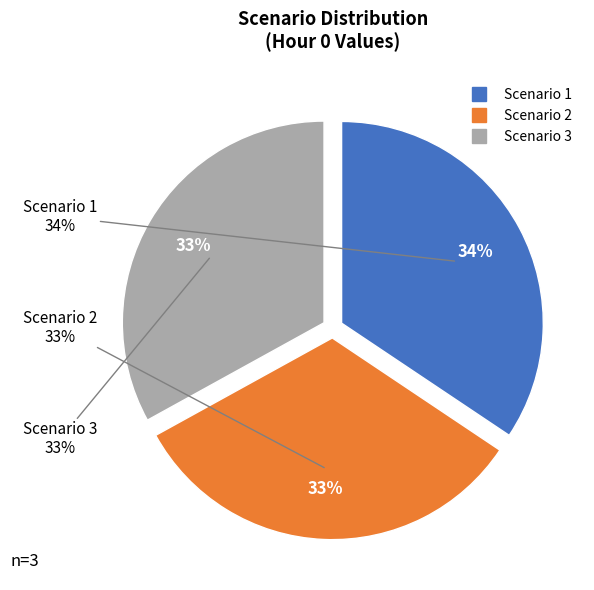

Is there any slice that represents more than half of the pie?

No